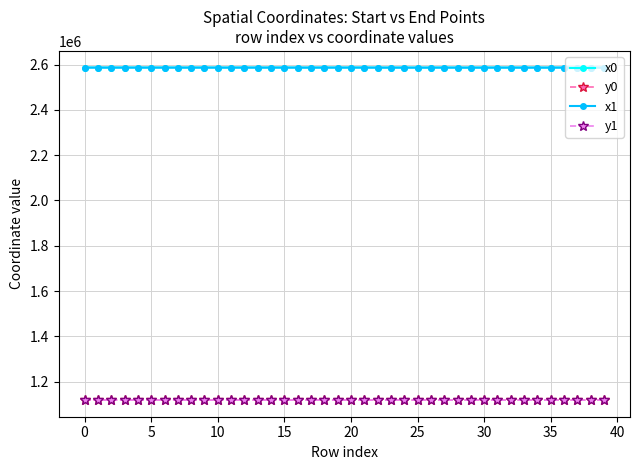

True or false: y0 has more than 0 interior local peaks.

True